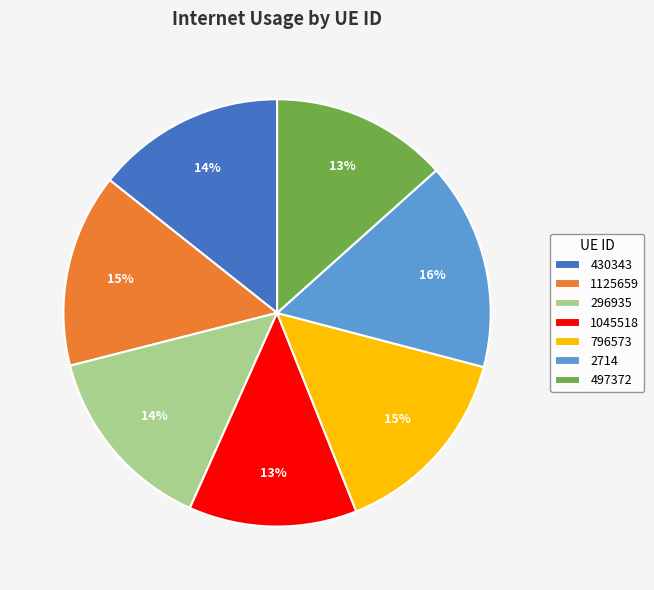

Is there a majority slice in this chart?

No